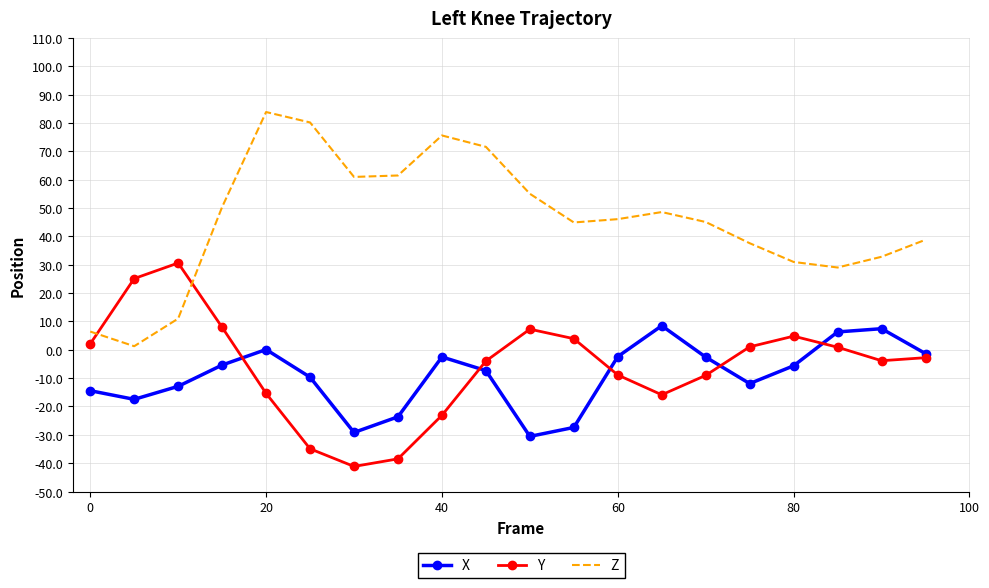

True or false: Y has more than 2 interior local peaks.

True